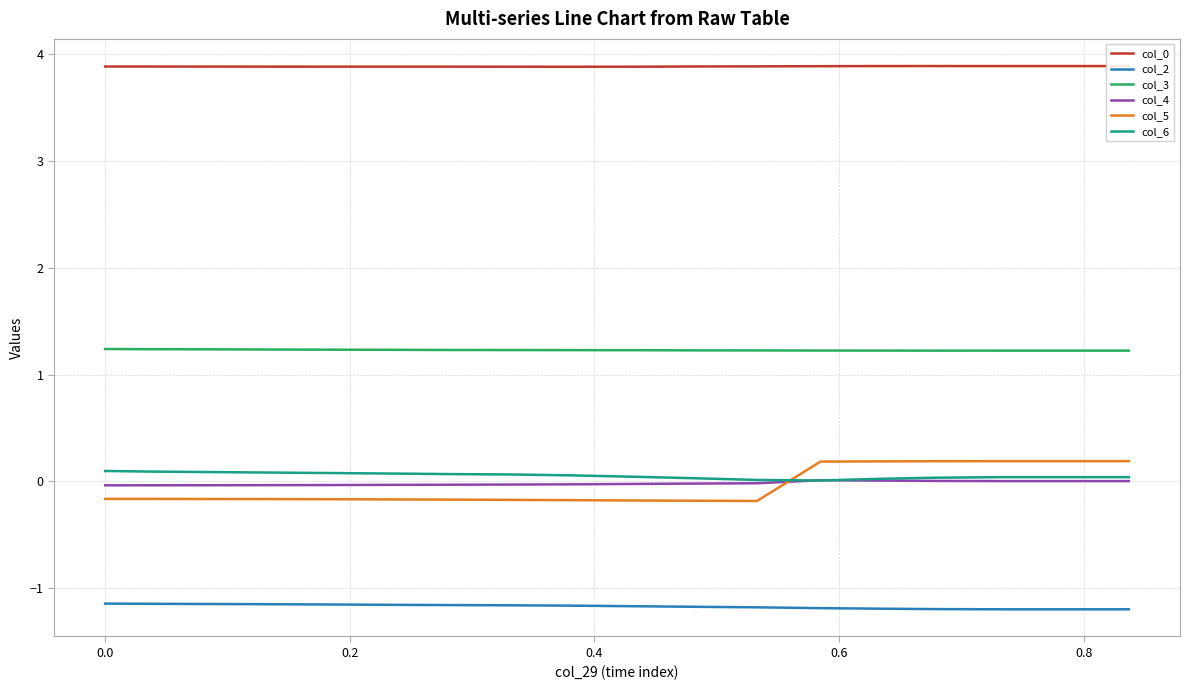

Which series has the largest range (max minus min)?

col_5